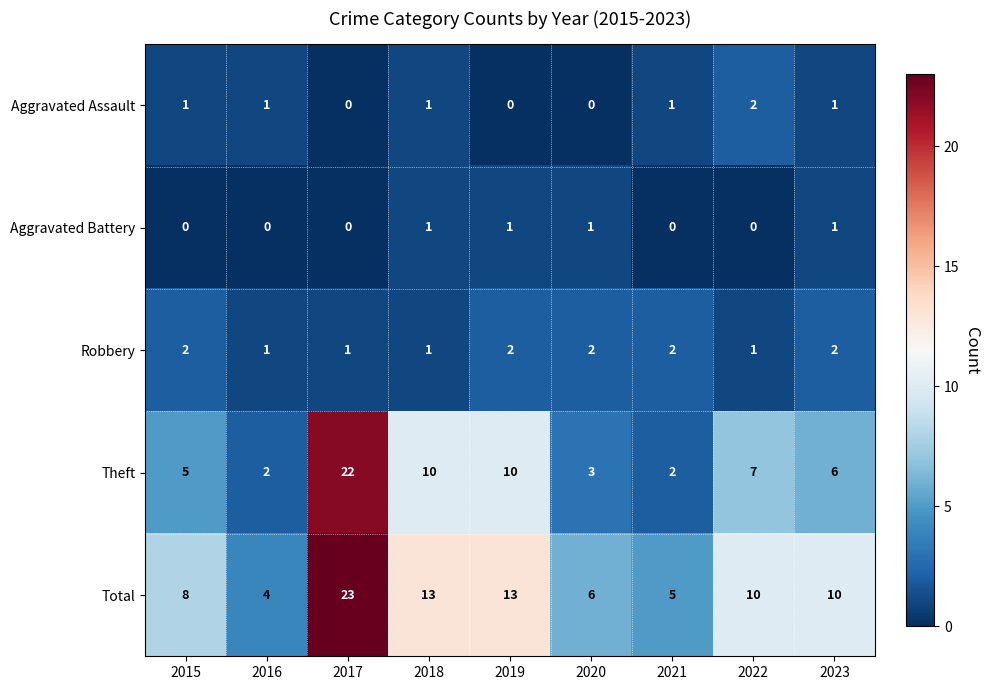

How many series are shown in this chart?

5